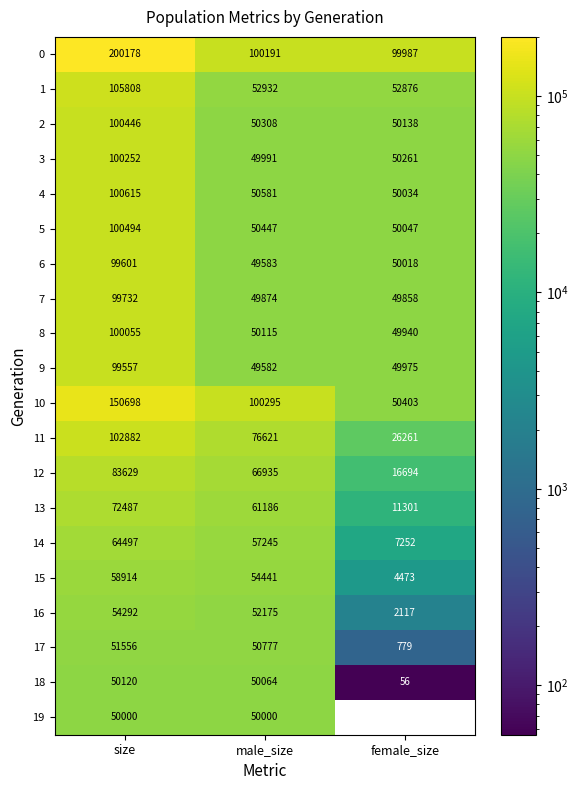

What is the difference between the maximum and minimum values in the 4 series?

50581